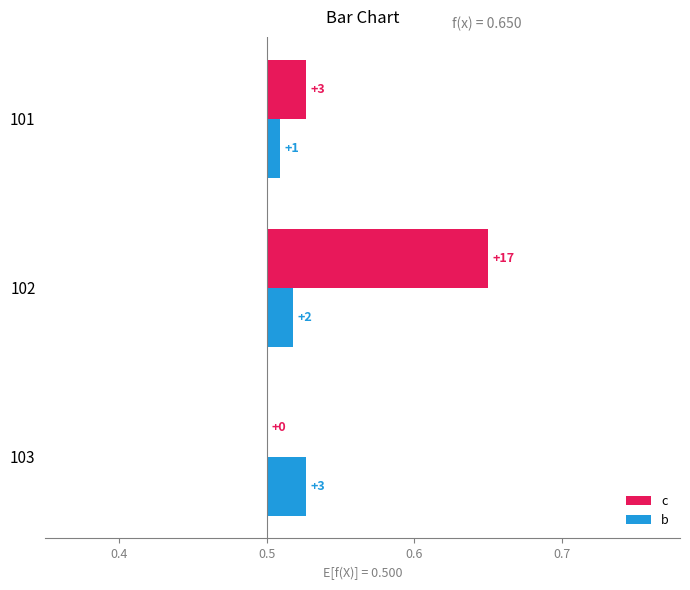

Which series has the largest total across all categories?

c